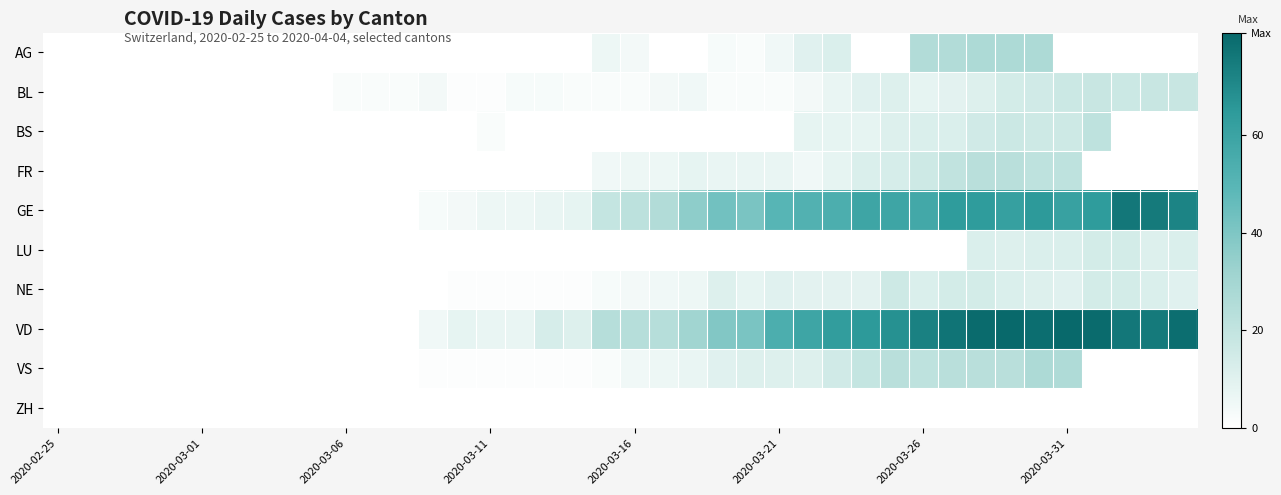

Which series has the widest spread of values?

VD